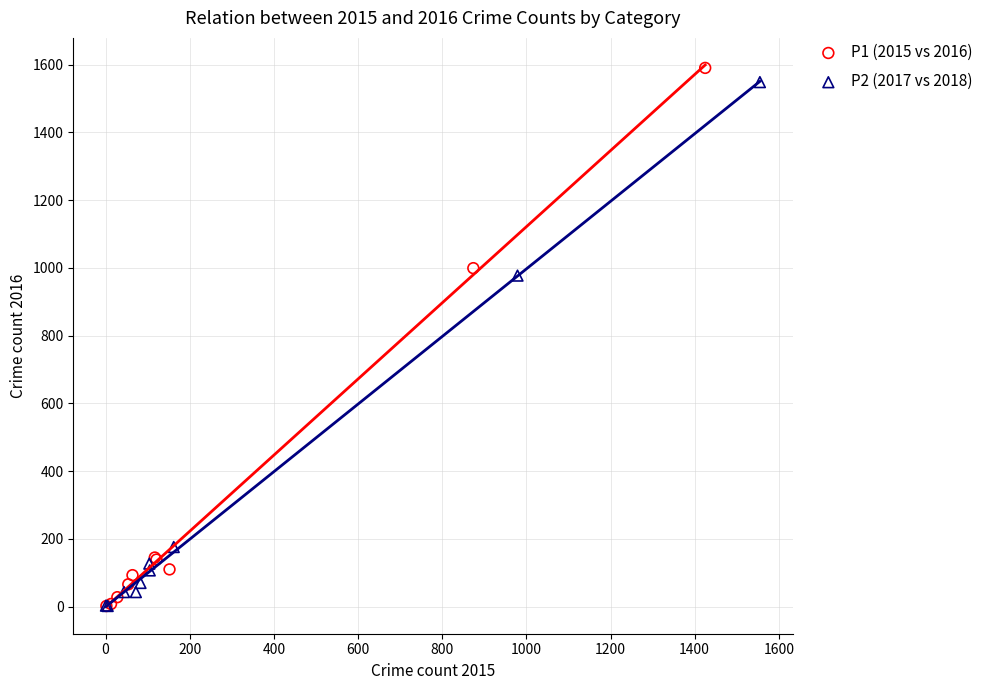

Which series has the largest Y range (max minus min)?

P1 (2015 vs 2016)